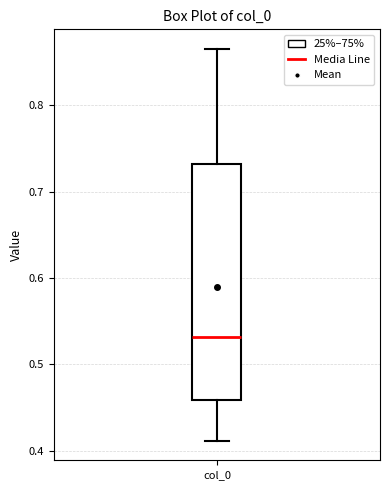

Read this box plot against the y-axis: the position of the median line, the range covered by the box, and the ends of both whiskers. The values are not printed on the chart, so give them approximately, as read against the axis.

median 0.53, box 0.46 to 0.73, whiskers 0.41 to 0.87